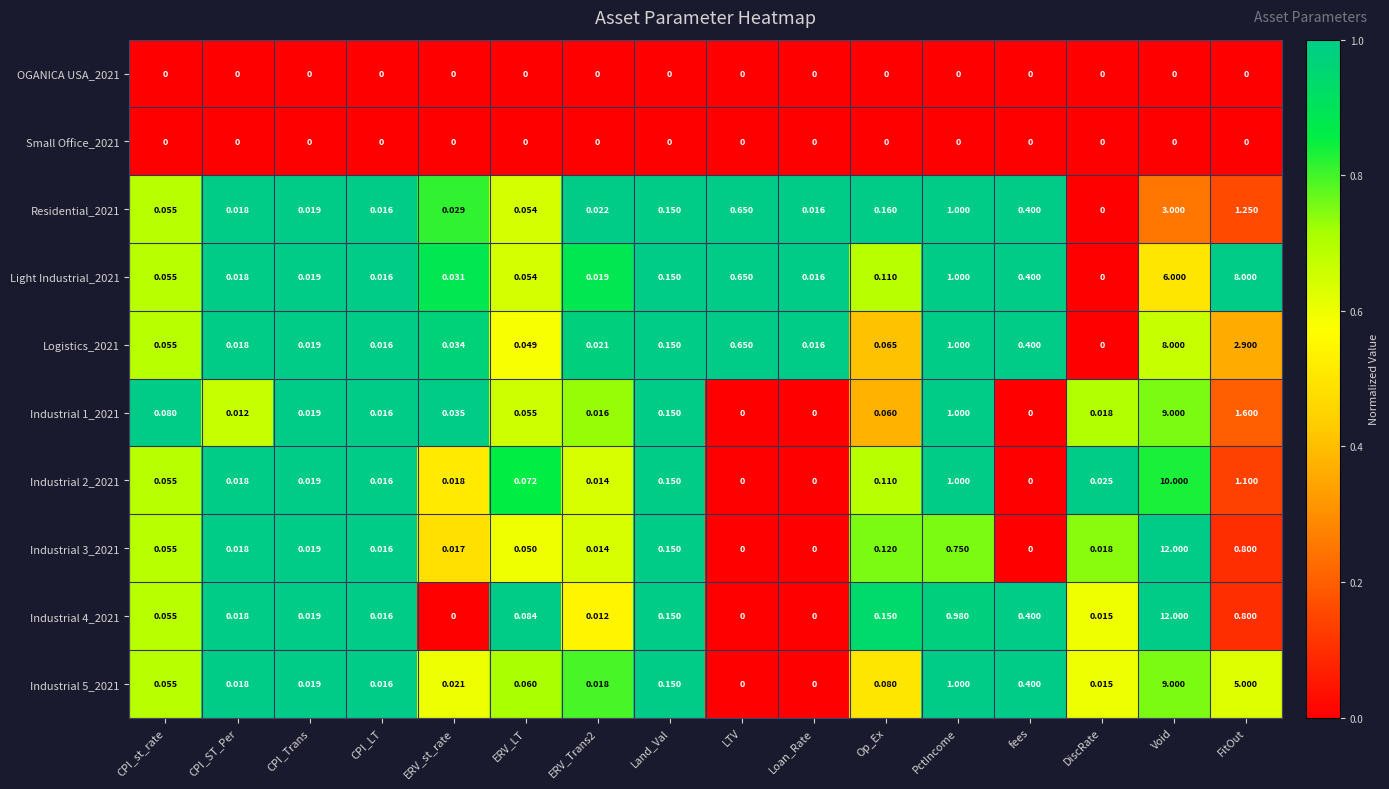

At which category is the sum across all series the highest?

Void